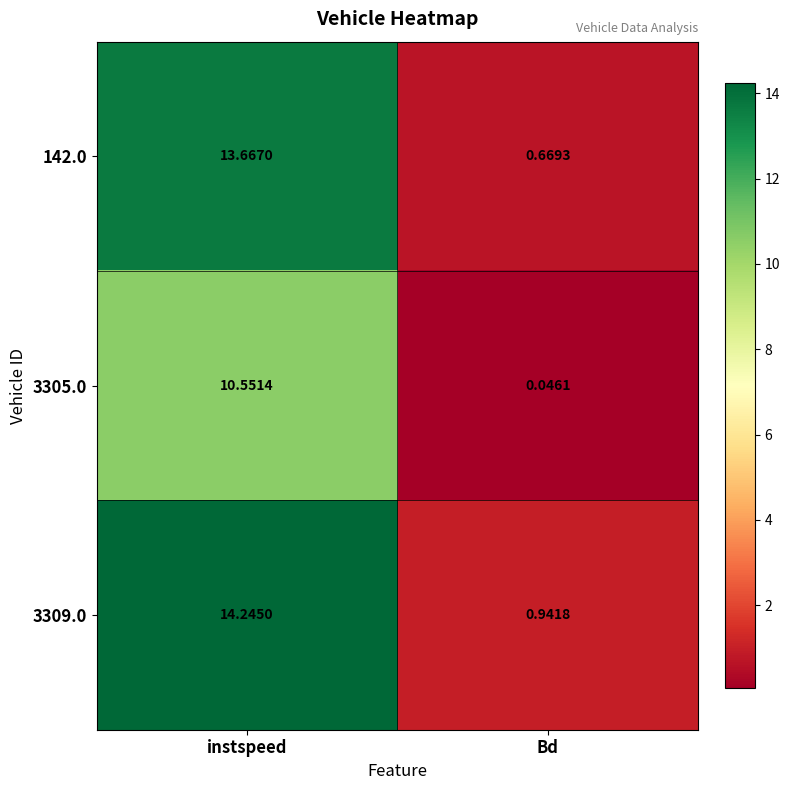

What is the total value across all series at Bd?

1.7